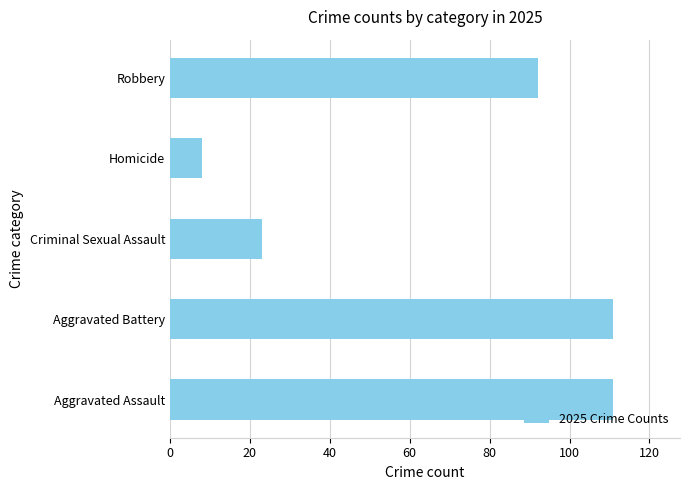

How many values are between 23 and 111?

4